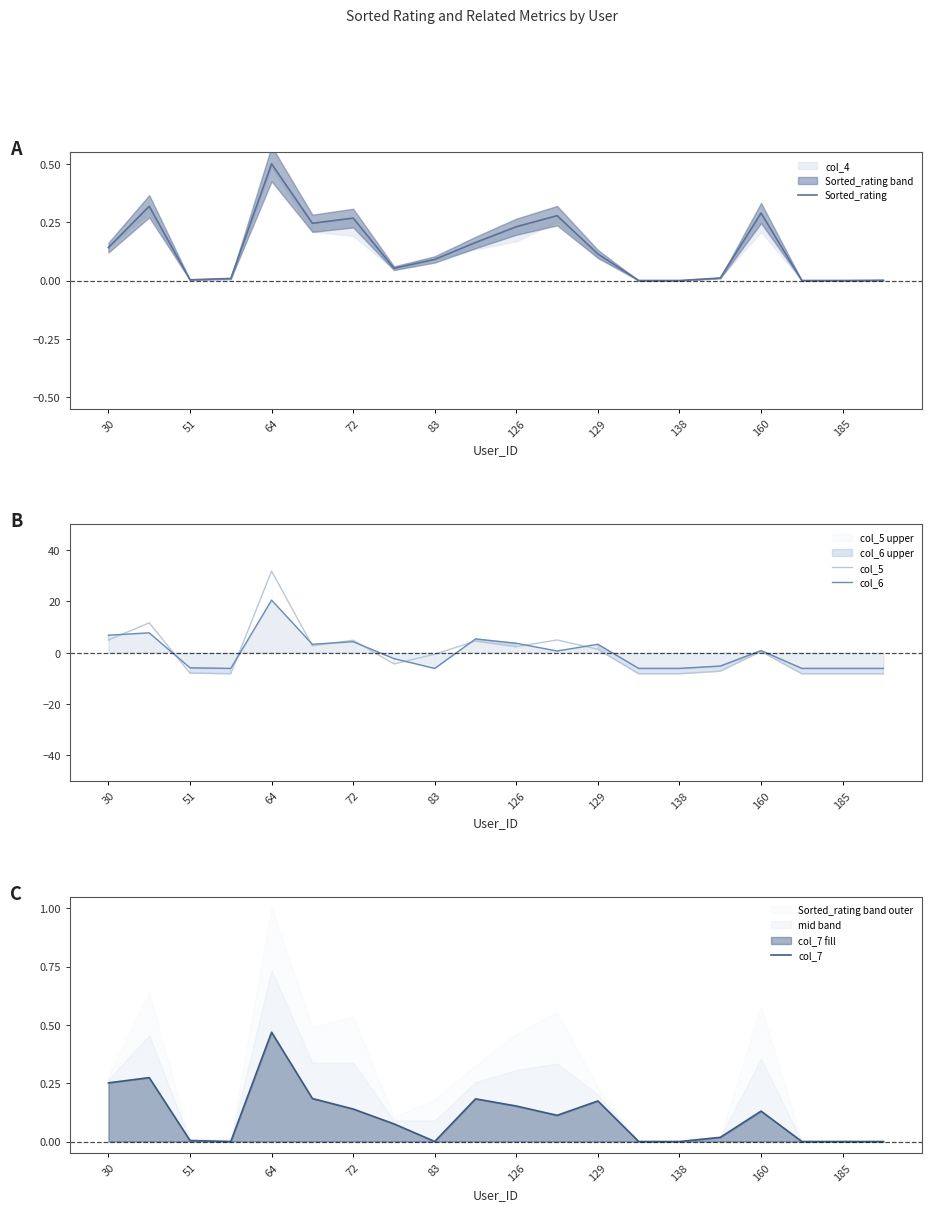

What is the maximum value shown in the chart?

31.8